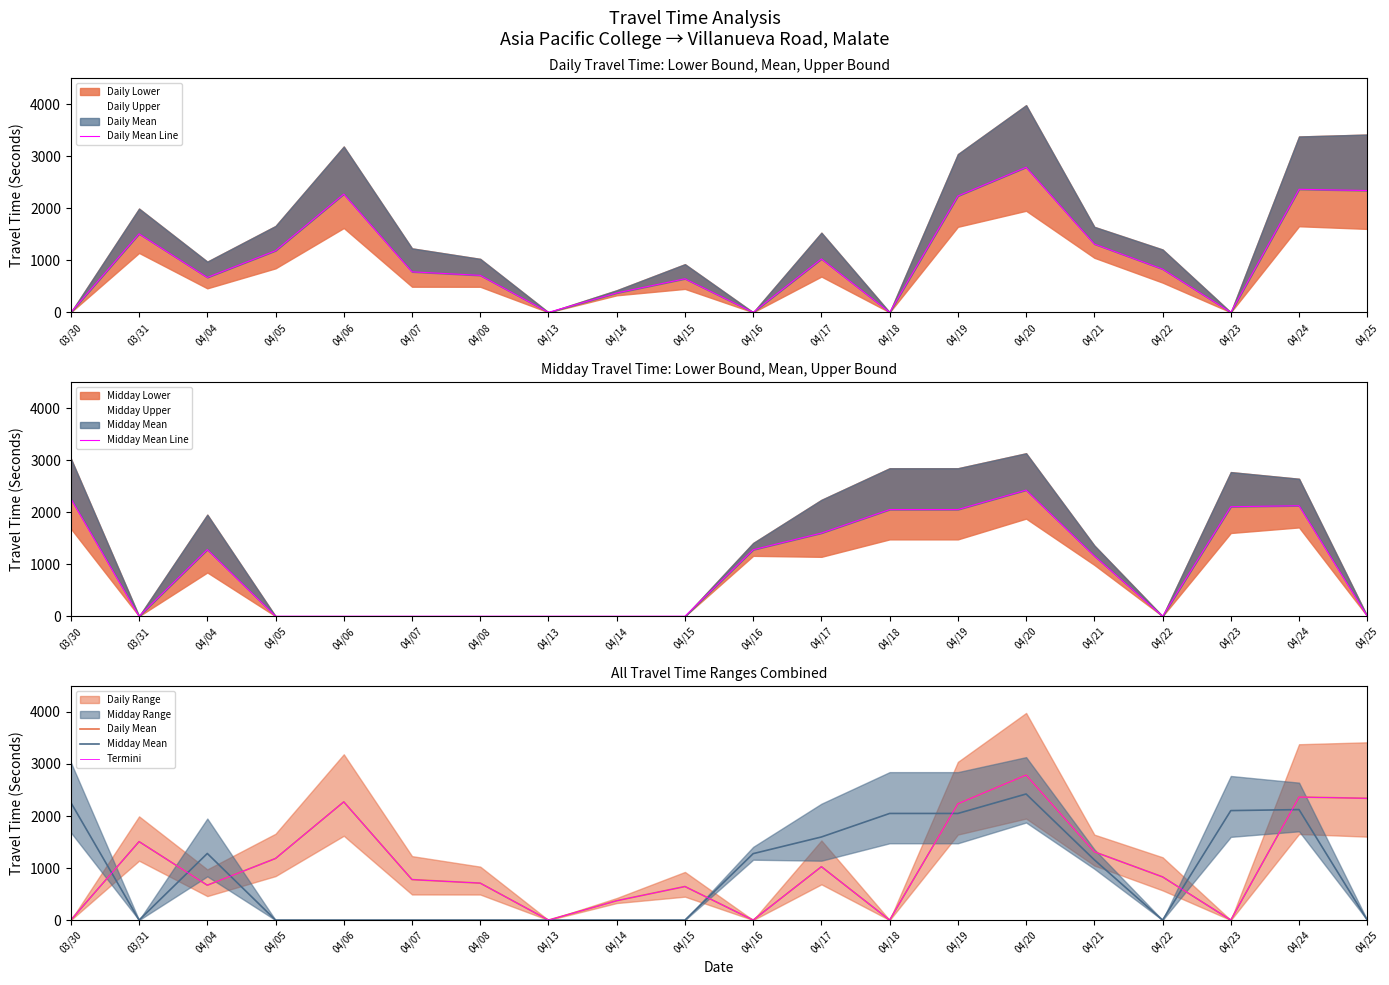

True or false: Daily Mean Line and Daily Mean intersect in this chart.

False